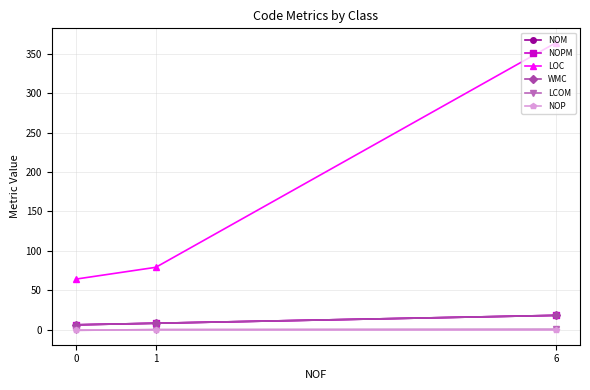

At how many categories does at least one series exceed 285?

1